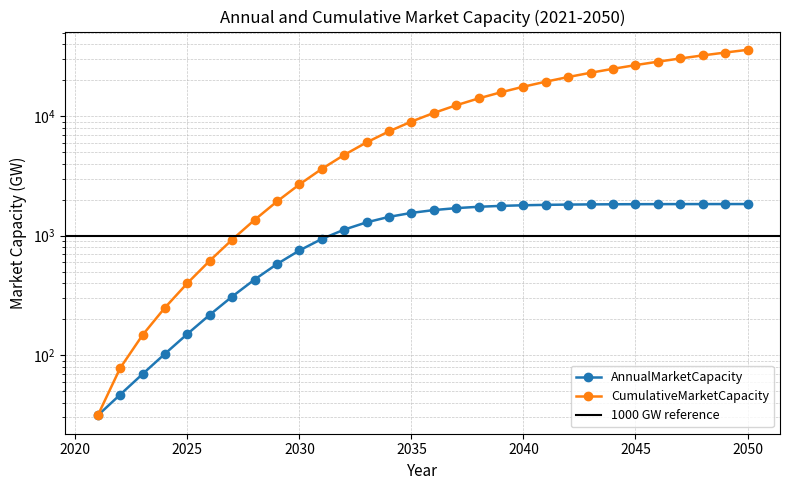

How many values in the CumulativeMarketCapacity series exceed 10665?

15